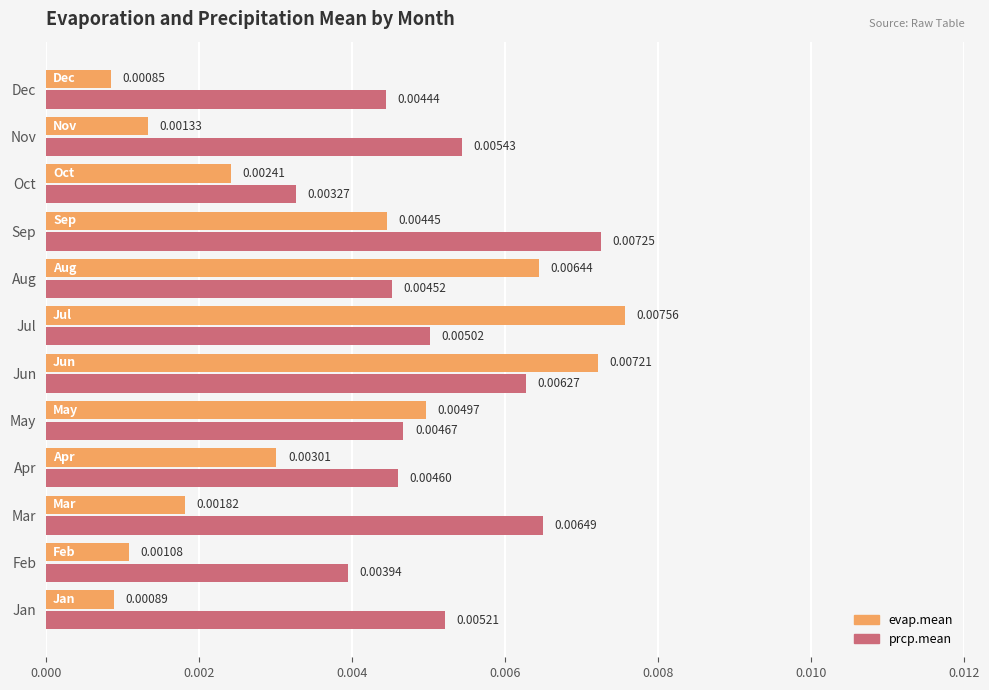

Which series has the largest total across all categories?

prcp.mean